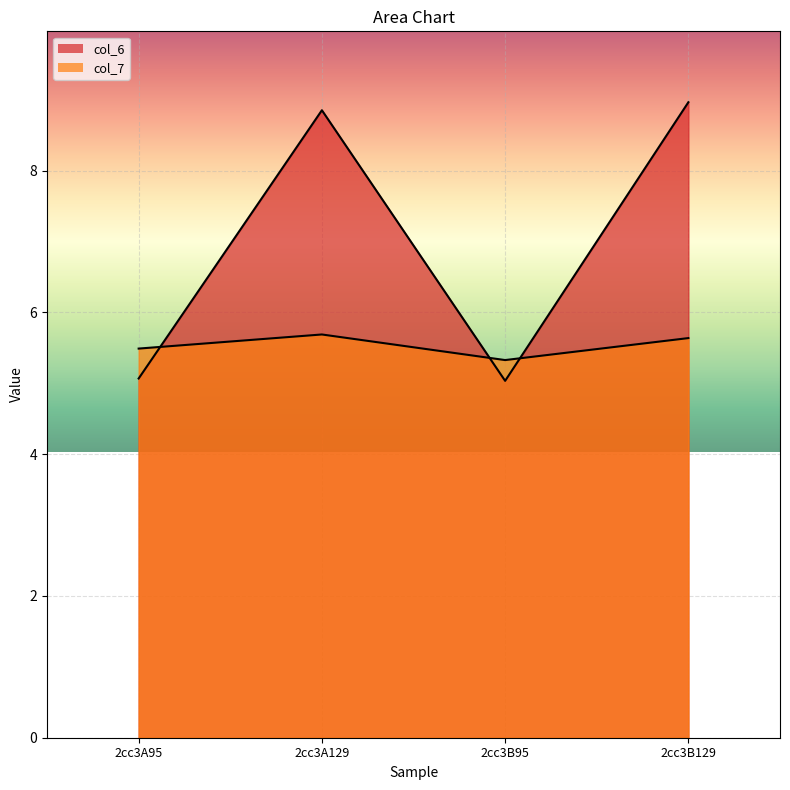

How many col_7 values are between 5 and 6?

4